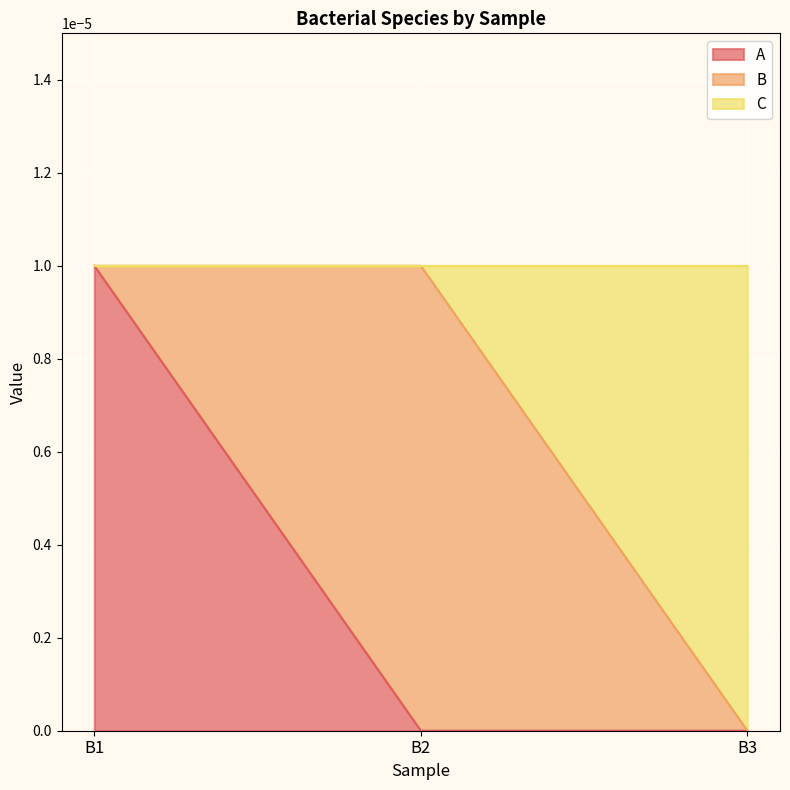

Where is A nearest to the value 0?

B2